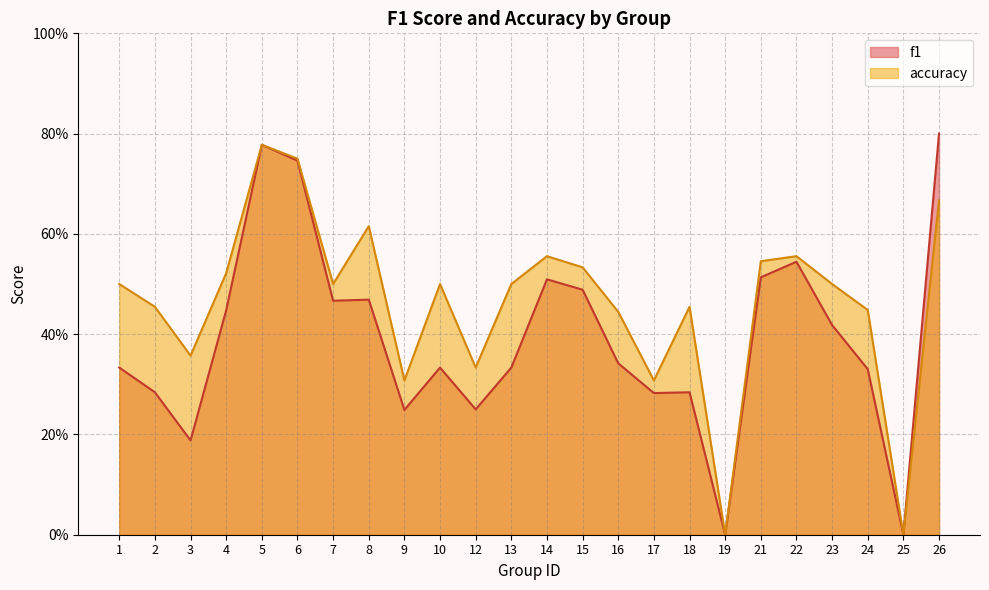

Rank the series at 22 from lowest to highest value.

f1, accuracy